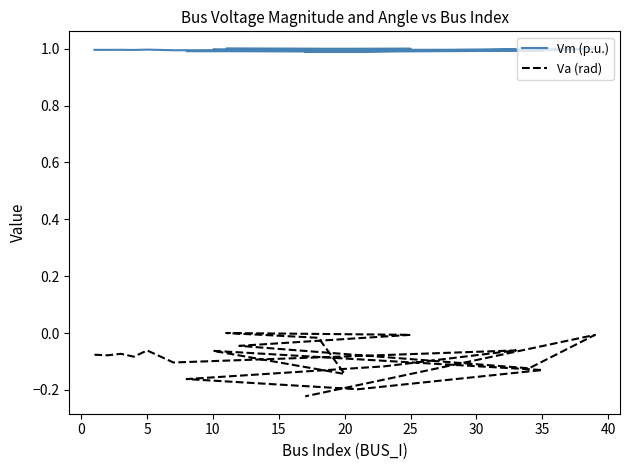

Rank the series by their average value, from lowest to highest.

Va (rad), Vm (p.u.)